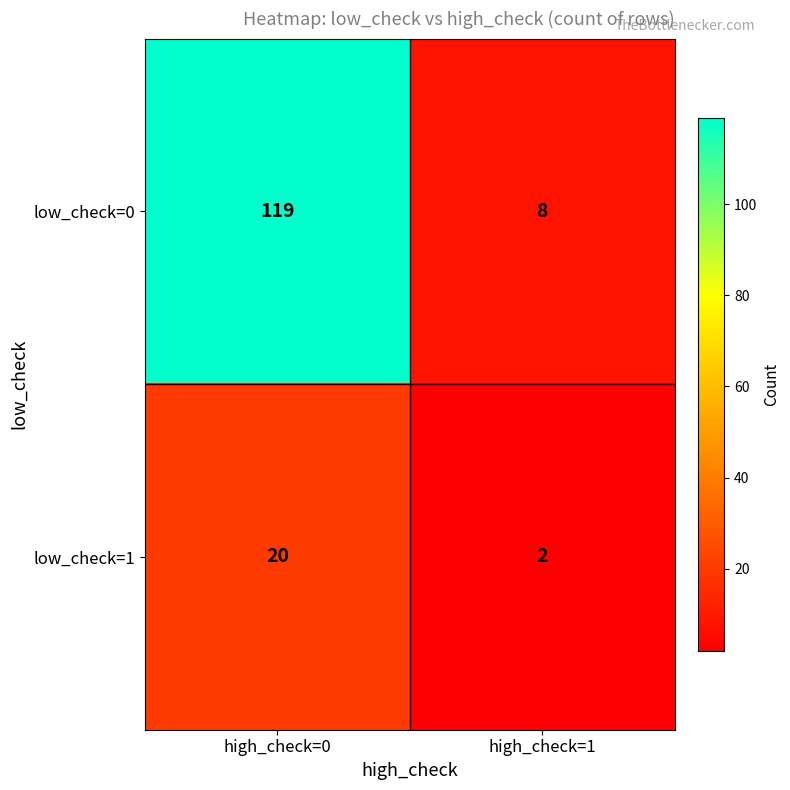

What is the approximate value of low_check=0 at high_check=1?

8